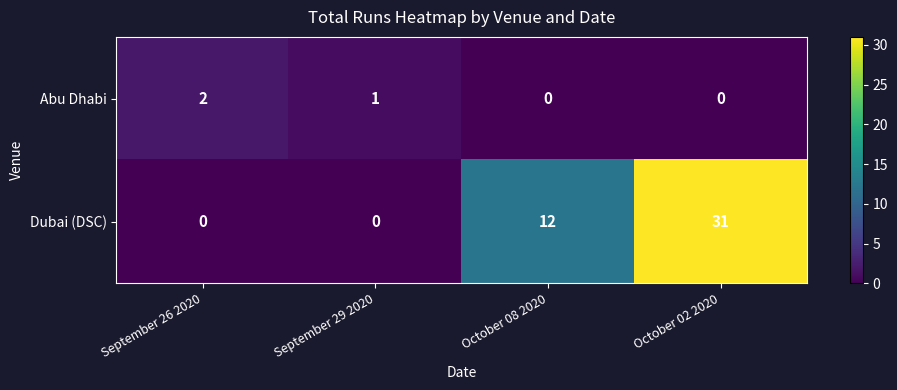

At which category is the sum across all series the highest?

October 02 2020